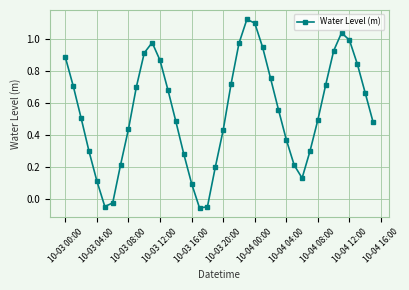

How many interior local peaks (higher than both neighbors) does the data have?

3